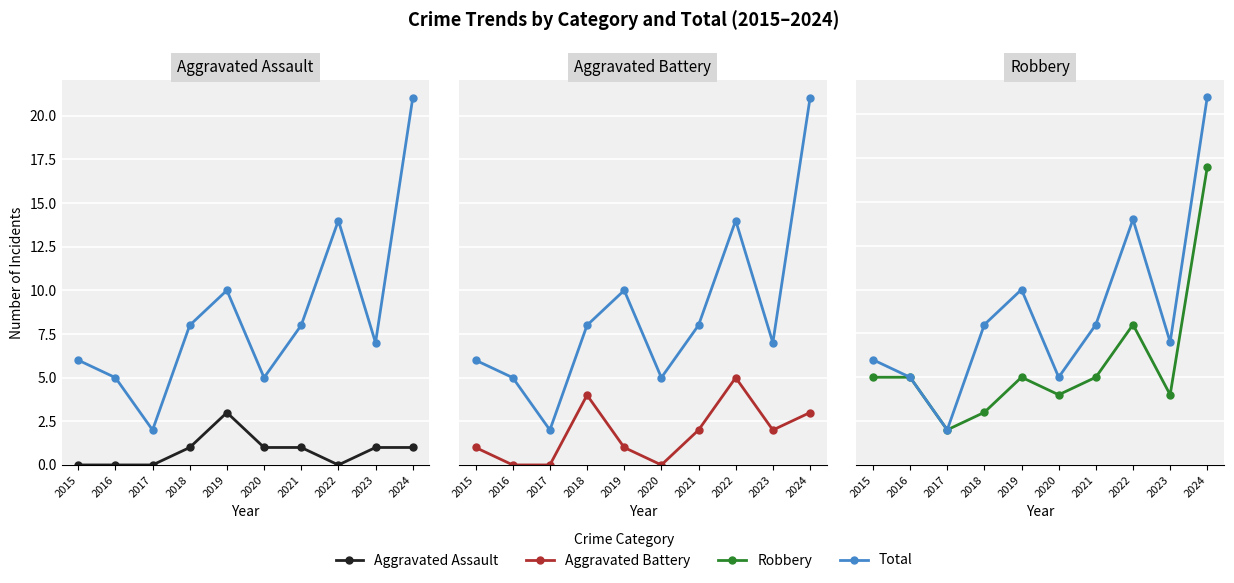

Reading left to right, list all the values displayed in this chart.

Aggravated Assault: 2015=0	2016=0	2017=0	2018=1	2019=3	2020=1	2021=1	2022=0	2023=1	2024=1
Total: 2015=6	2016=5	2017=2	2018=8	2019=10	2020=5	2021=8	2022=14	2023=7	2024=21
Aggravated Battery: 2015=1	2016=0	2017=0	2018=4	2019=1	2020=0	2021=2	2022=5	2023=2	2024=3
Robbery: 2015=5	2016=5	2017=2	2018=3	2019=5	2020=4	2021=5	2022=8	2023=4	2024=17